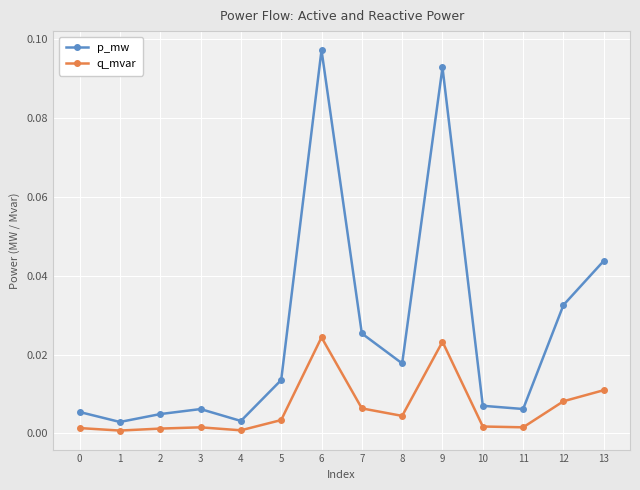

True or false: q_mvar and p_mw cross at least once.

False